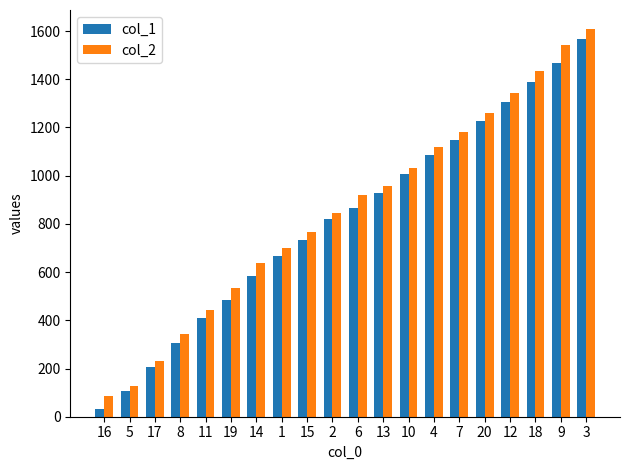

What is the sum of all col_2 values?

17111